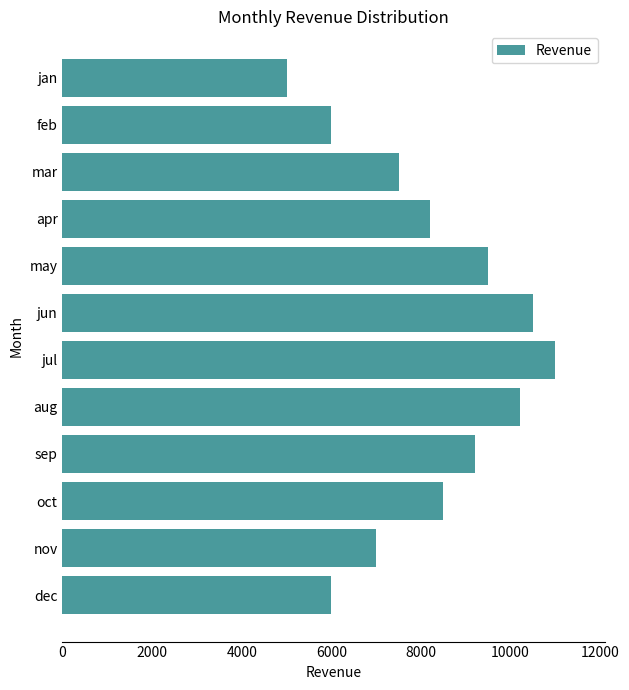

Reading top to bottom, transcribe all the data shown in this chart.

5000	6000	7500	8200	9500	10500	11000	10200	9200	8500	7000	6000